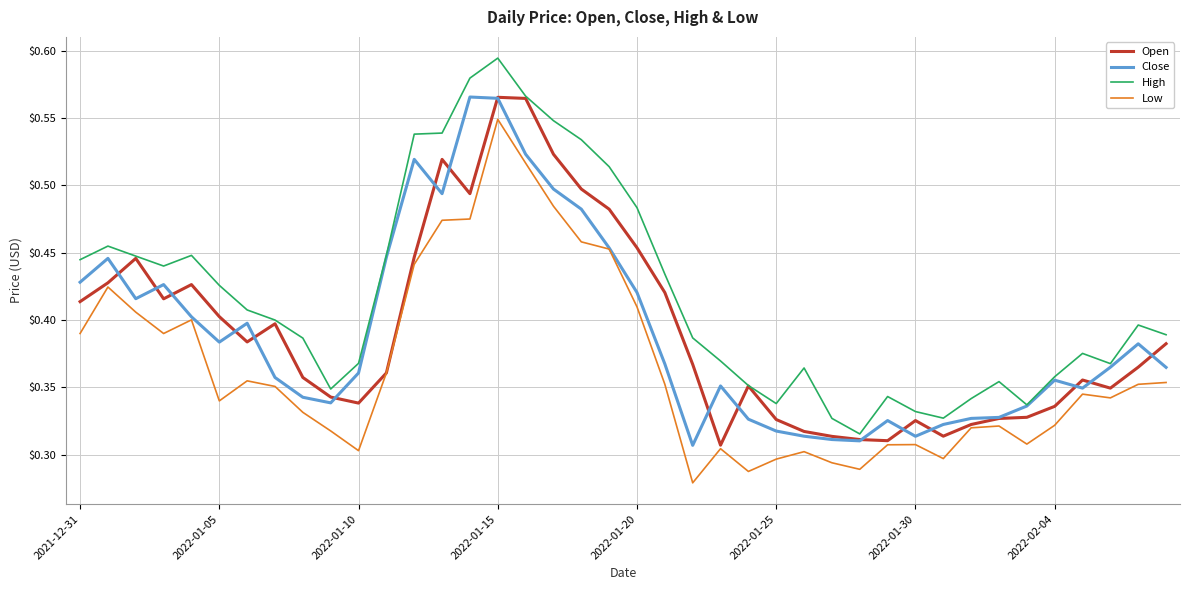

True or false: Low has more than 2 points higher than both neighbors.

True